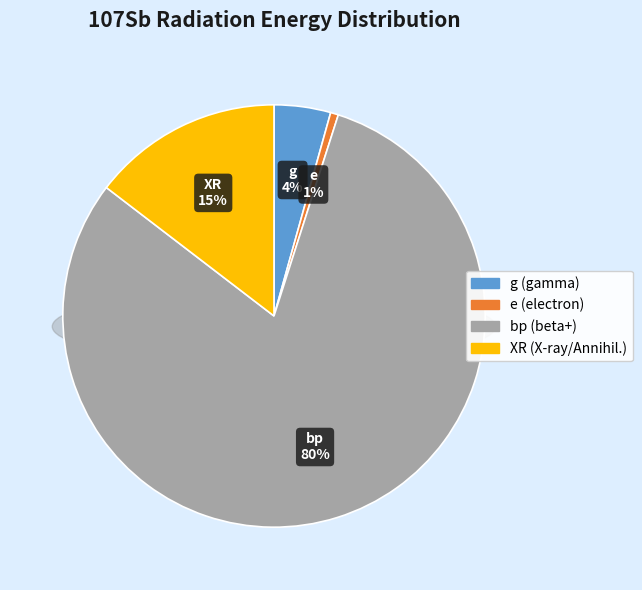

The g slice represents 12% of the pie. True or false?

False